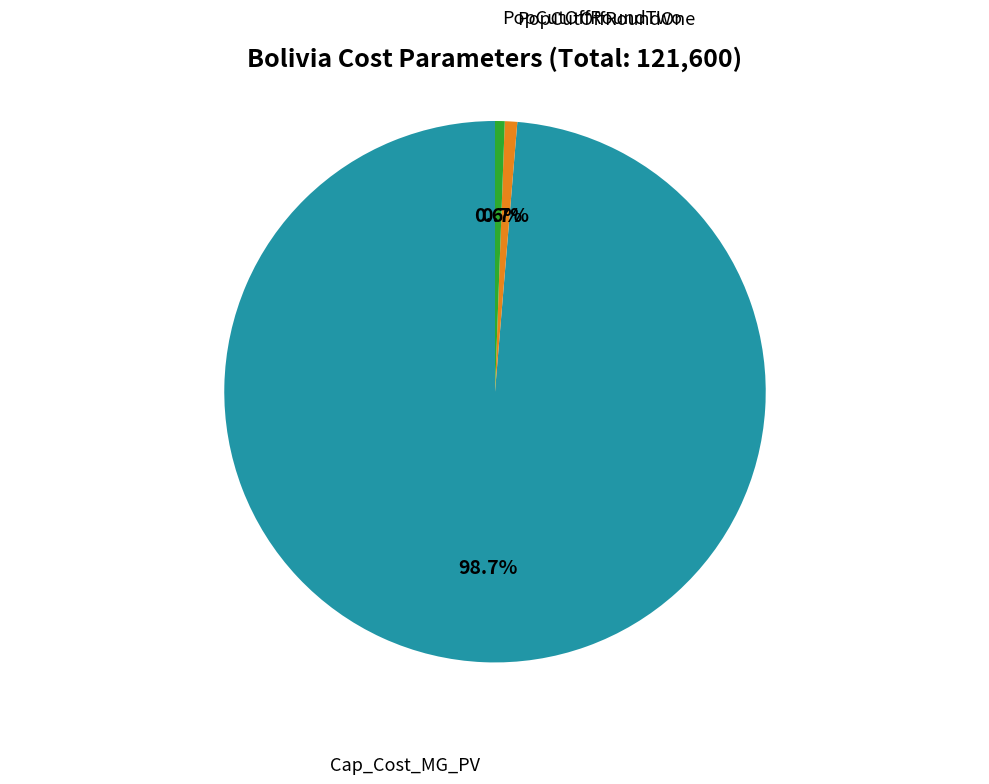

To the nearest percent, what is the difference between the largest and smallest slice percentages?

98%